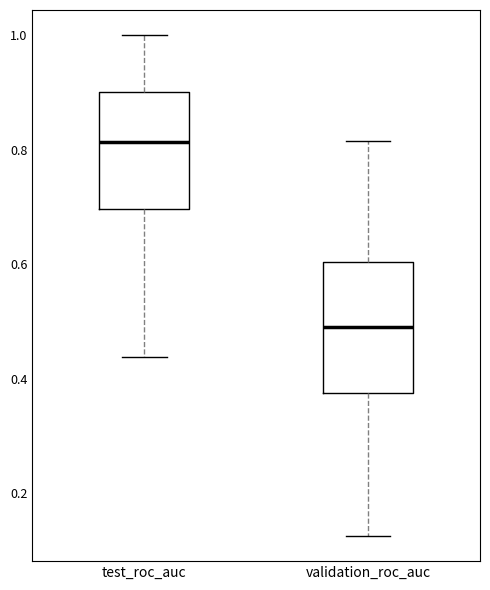

Which box's median line is the highest?

test_roc_auc